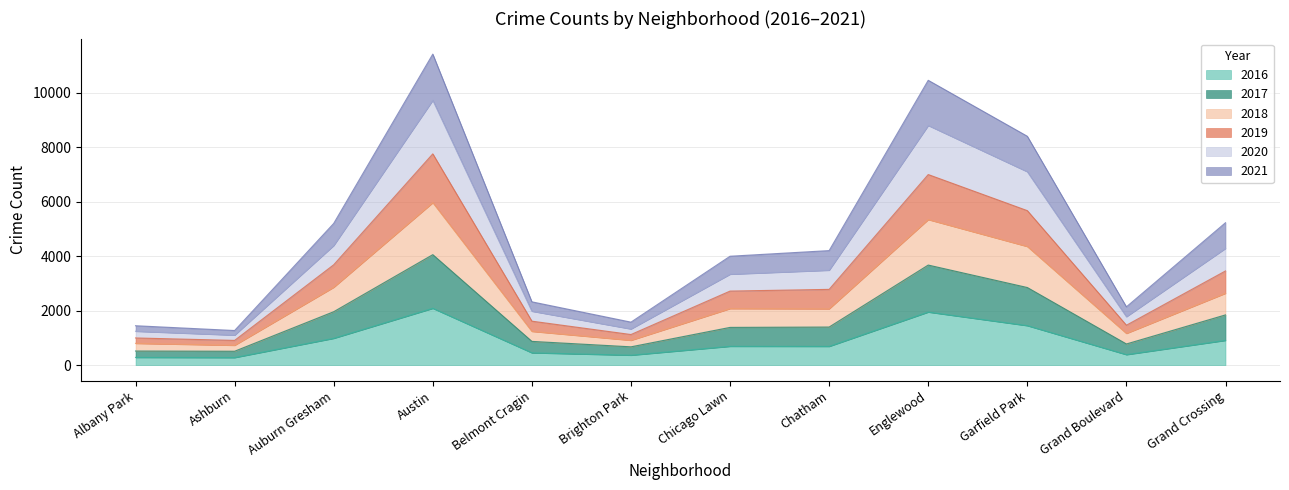

The value of 2016 at Englewood is 1048. True or false?

False